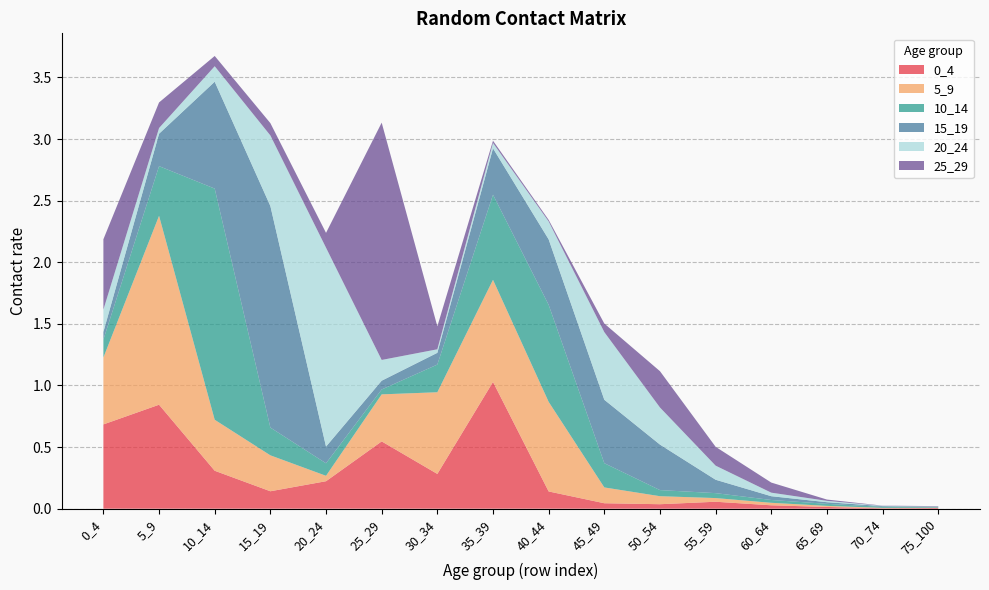

Reading right to left, list all the values displayed in this chart.

0_4: 0.0	0.0	0.0	0.0	0.1	0.0	0.0	0.1	1.0	0.3	0.5	0.2	0.1	0.3	0.8	0.7
5_9: 0.0	0.0	0.0	0.0	0.0	0.1	0.1	0.7	0.8	0.7	0.4	0.0	0.3	0.4	1.5	0.5
10_14: 0.0	0.0	0.0	0.0	0.0	0.0	0.2	0.8	0.7	0.2	0.0	0.1	0.2	1.9	0.4	0.1
15_19: 0.0	0.0	0.0	0.0	0.1	0.4	0.5	0.5	0.4	0.1	0.1	0.1	1.8	0.9	0.3	0.1
20_24: 0.0	0.0	0.0	0.0	0.1	0.3	0.5	0.1	0.0	0.0	0.2	1.6	0.6	0.1	0.0	0.2
25_29: 0.0	0.0	0.0	0.1	0.2	0.3	0.1	0.0	0.0	0.2	1.9	0.1	0.1	0.1	0.2	0.6